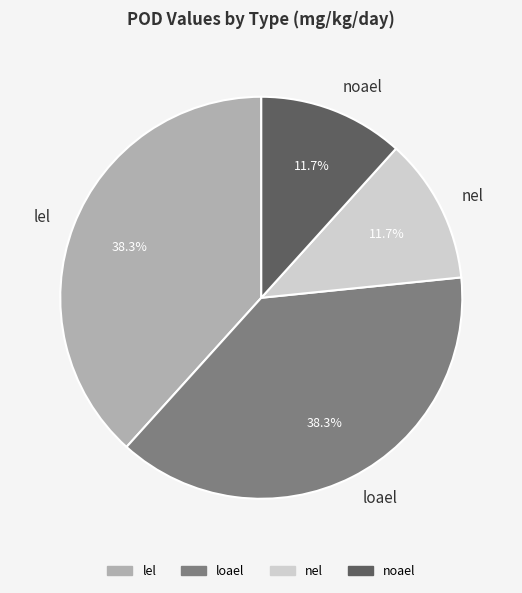

What is the total percentage of lel and nel?

50.0%